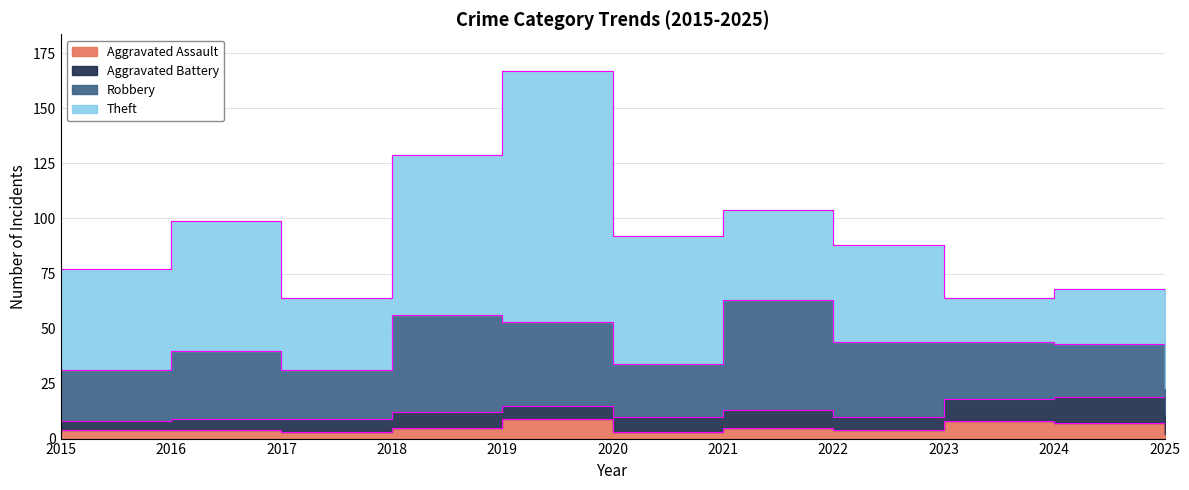

At 2018, list the series in order from largest to smallest.

Theft, Robbery, Aggravated Battery, Aggravated Assault